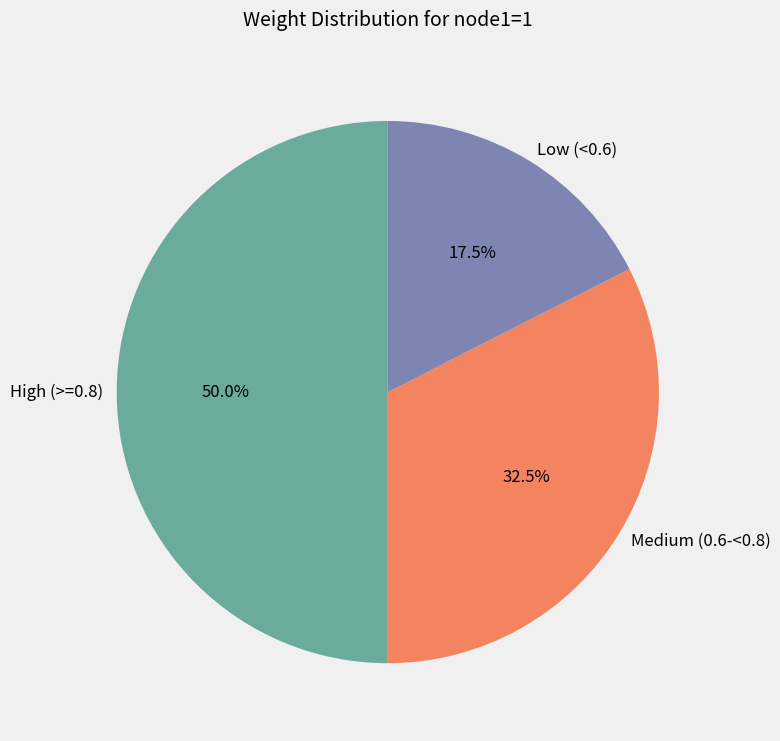

Which slice is the smallest?

Low (<0.6)